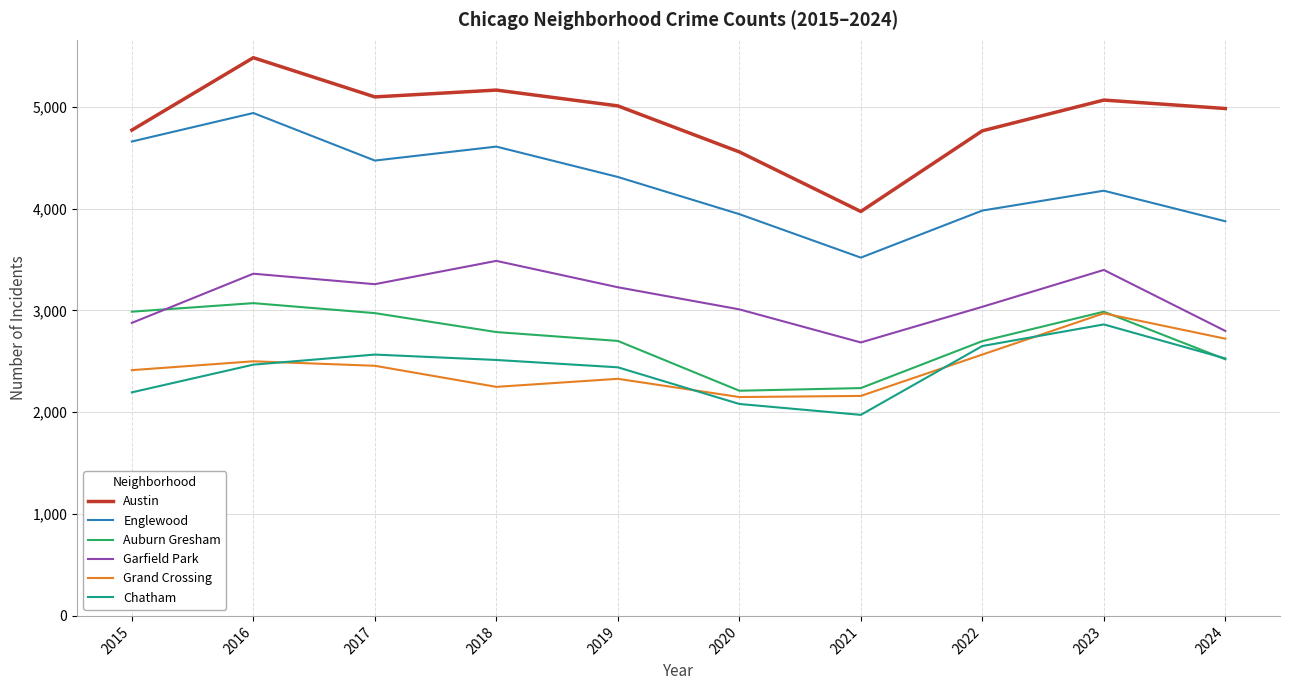

The value of Grand Crossing at 2018 is 2249. True or false?

True